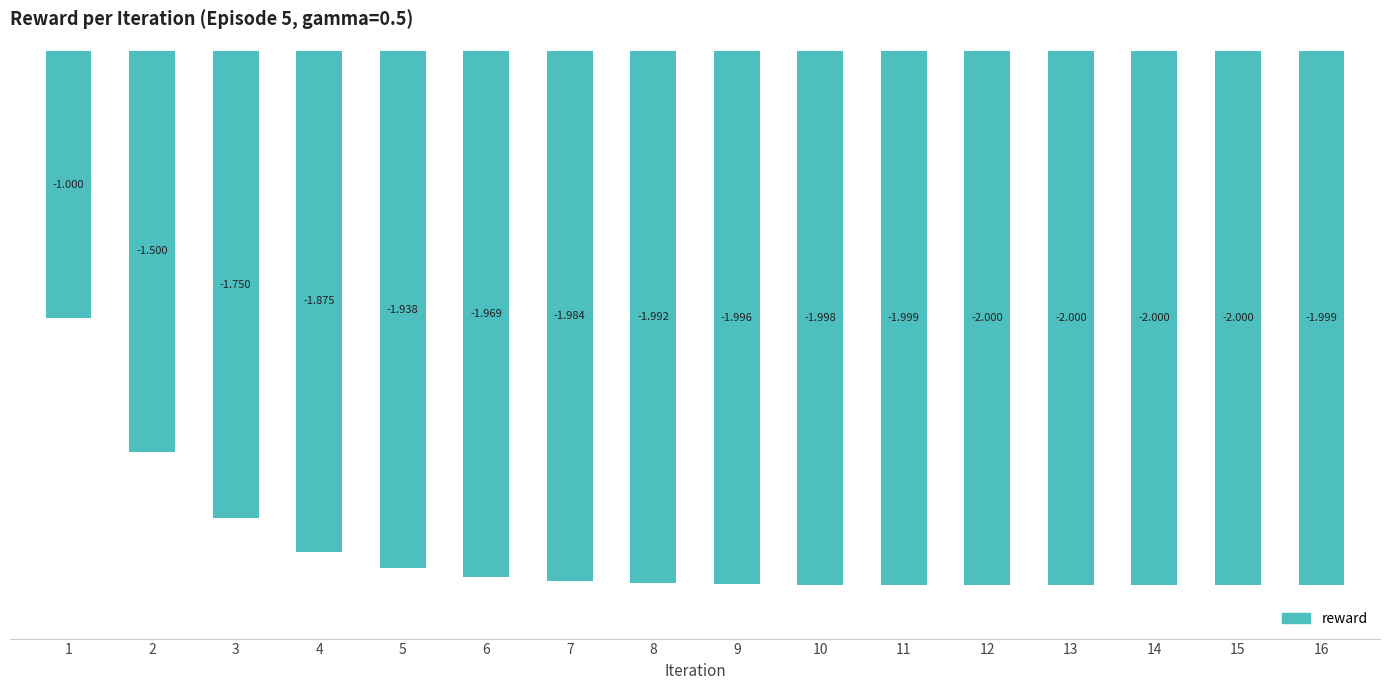

What is the average value?

-1.9